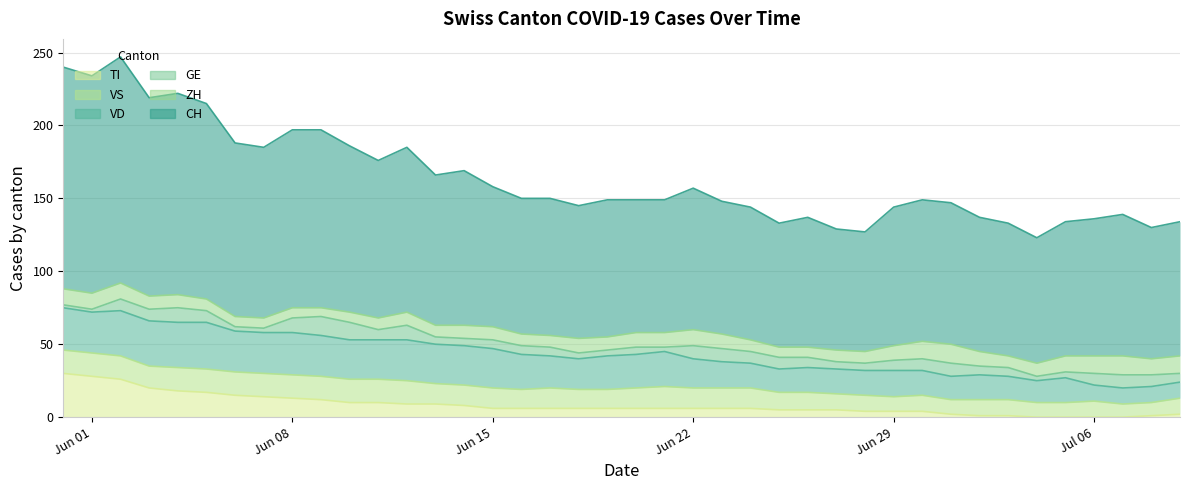

At which category is the sum across all series the highest?

2